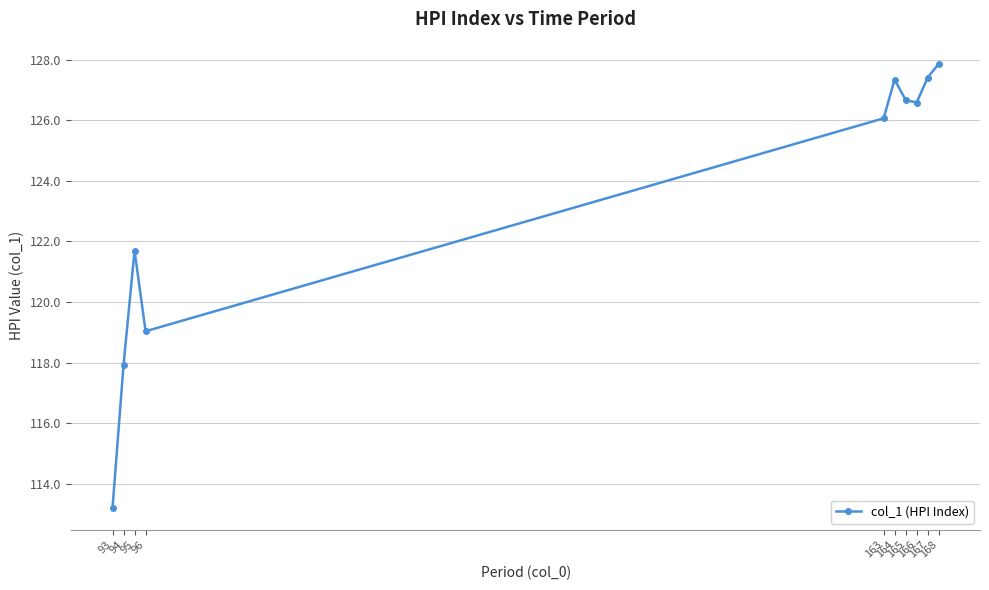

Which category has the highest value across all series?

168